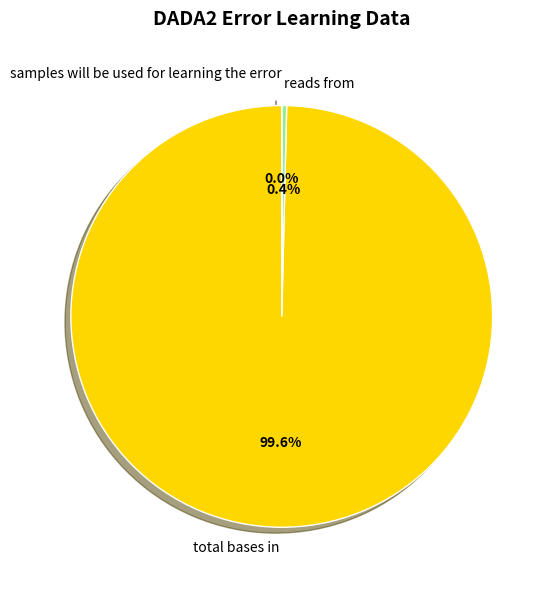

What is the smallest slice in the pie chart?

samples will be used for learning the error